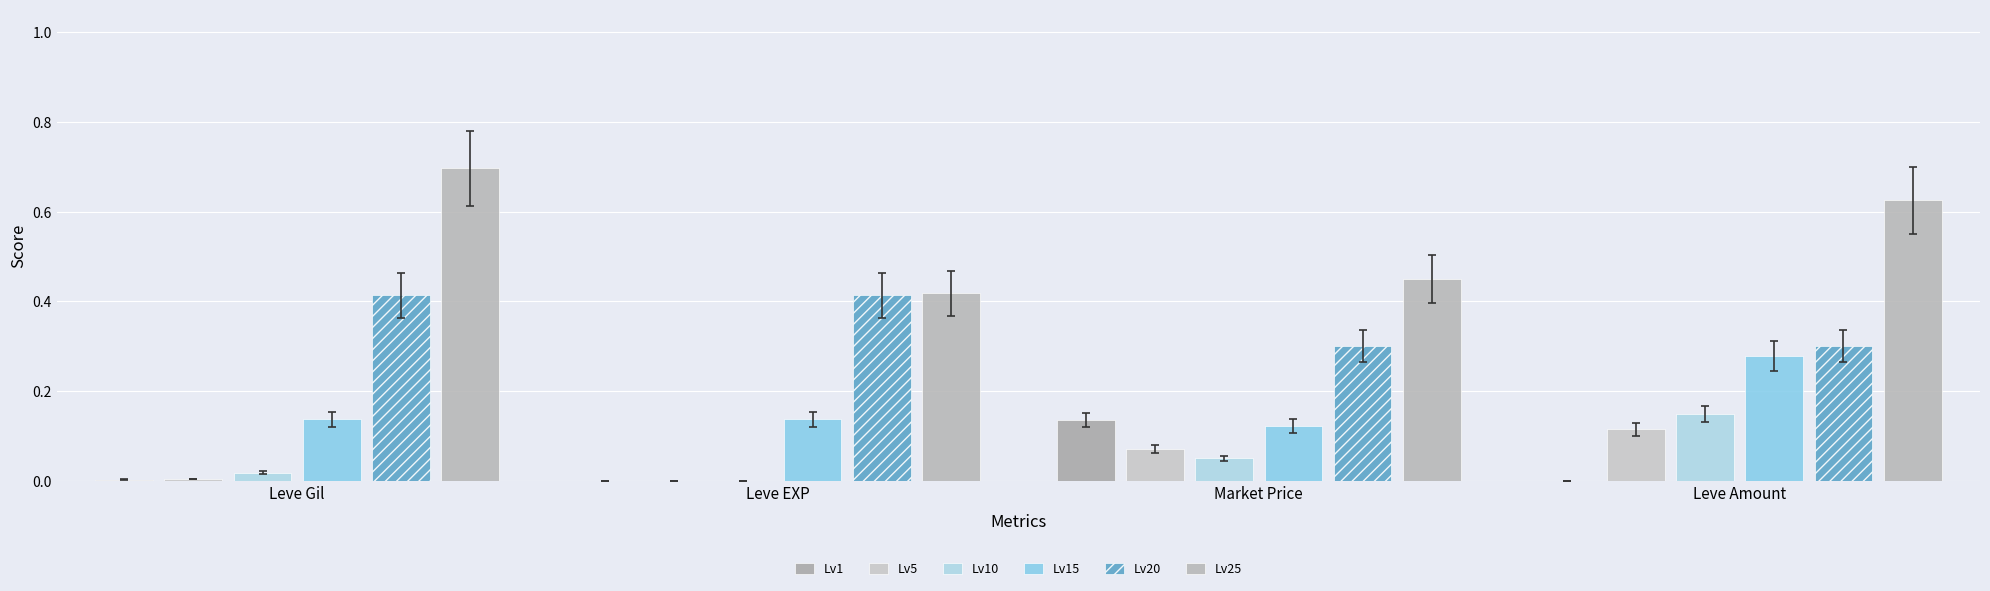

Are the bars horizontal?

No